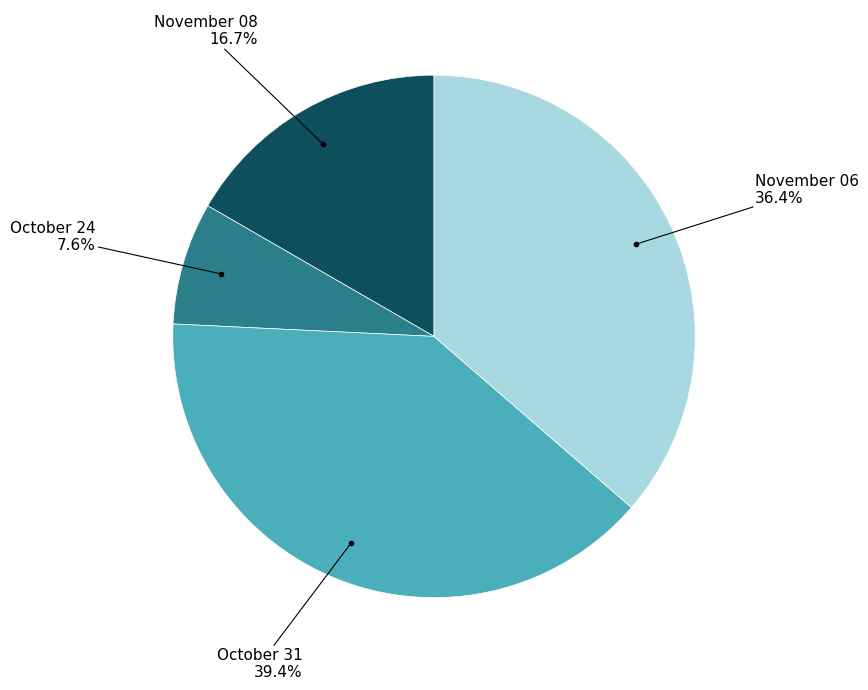

Is there any slice that represents more than half of the pie?

No